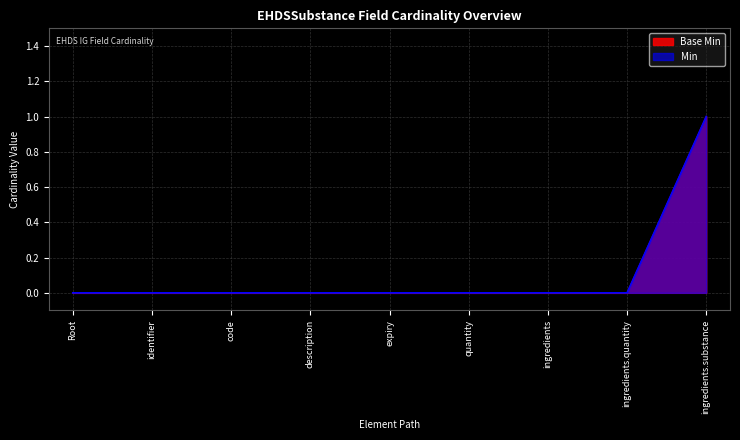

Rank the series by their maximum value, from lowest to highest.

Base Min, Min